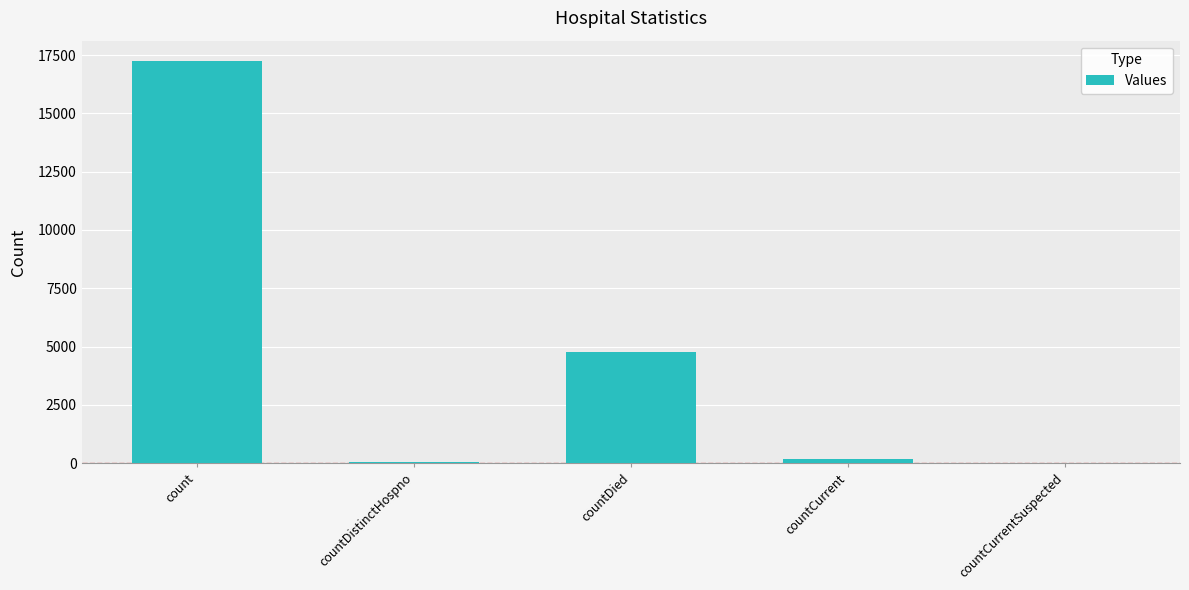

The chart shows a value of 17255 at count. True or false?

True